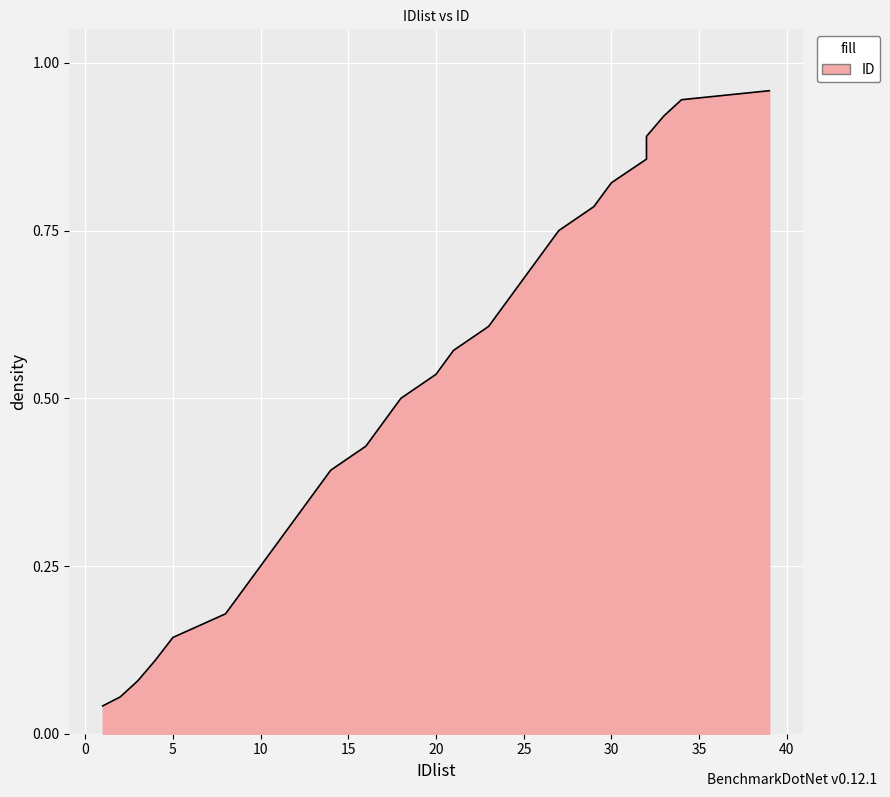

List the labels in order of value, smallest first.

1, 2, 3, 4, 5, 8, 9, 10, 11, 12, 13, 14, 16, 17, 18, 20, 21, 23, 24, 25, 26, 27, 29, 30, 32, 32, 33, 34, 39